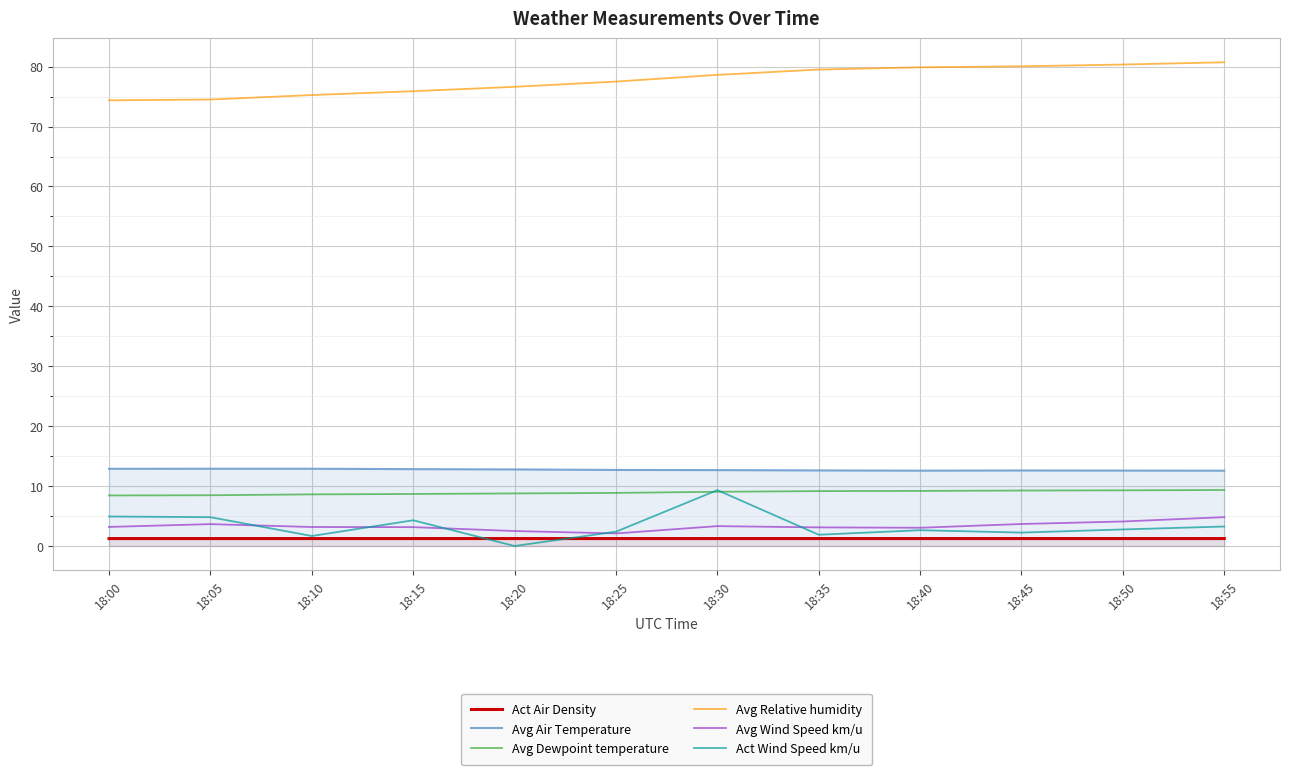

True or false: Avg Relative humidity has more than 2 interior local peaks.

False